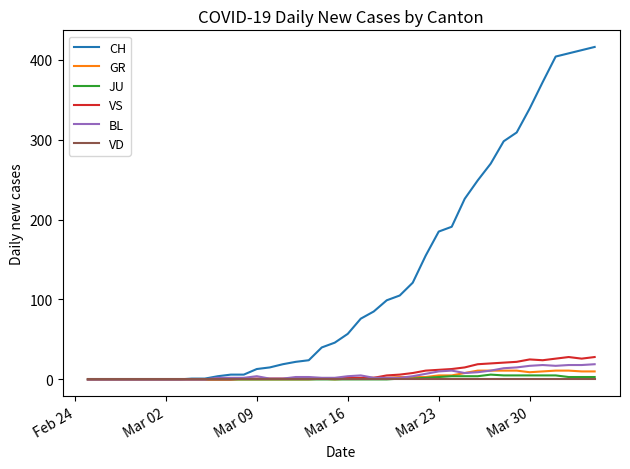

What is the highest value of the VS series?

28